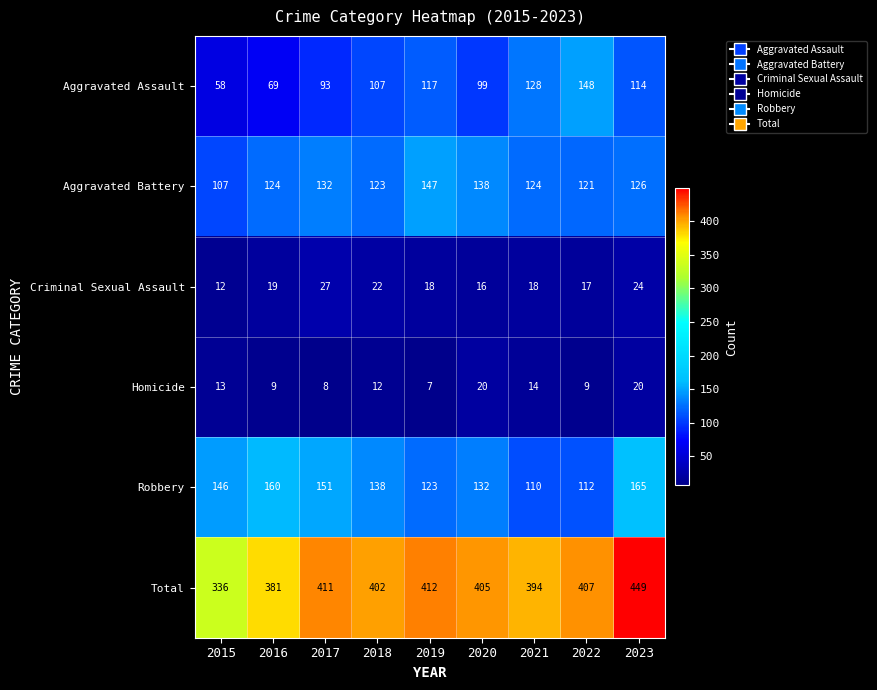

The value of Aggravated Battery at 2019 is 48. True or false?

False